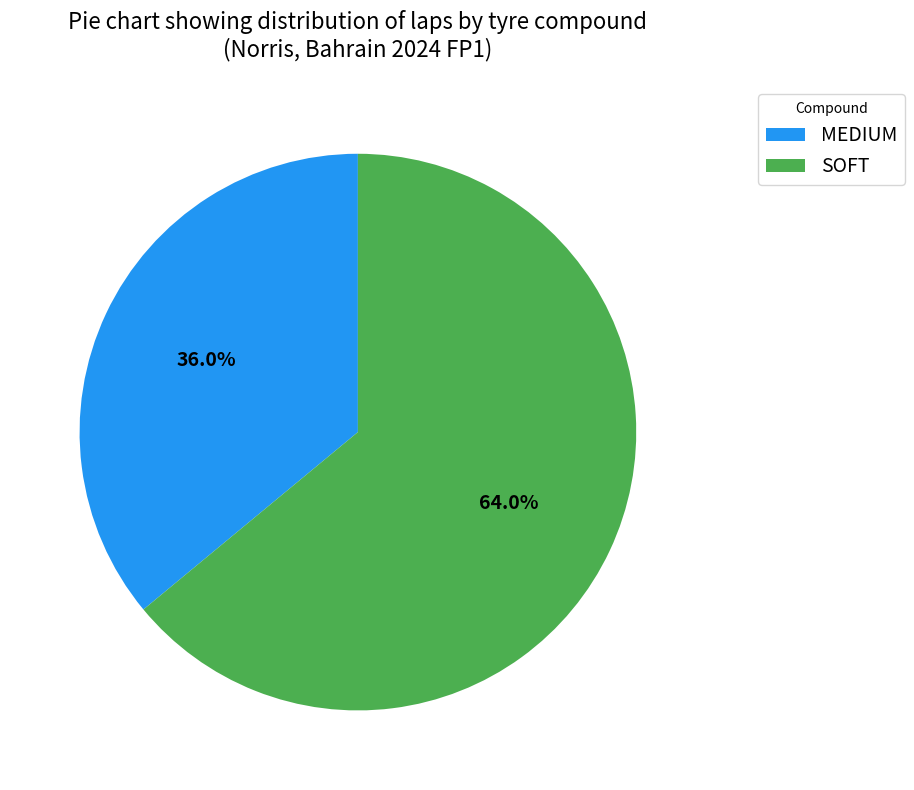

To the nearest percent, what is the difference between the largest and smallest slice percentages?

28%